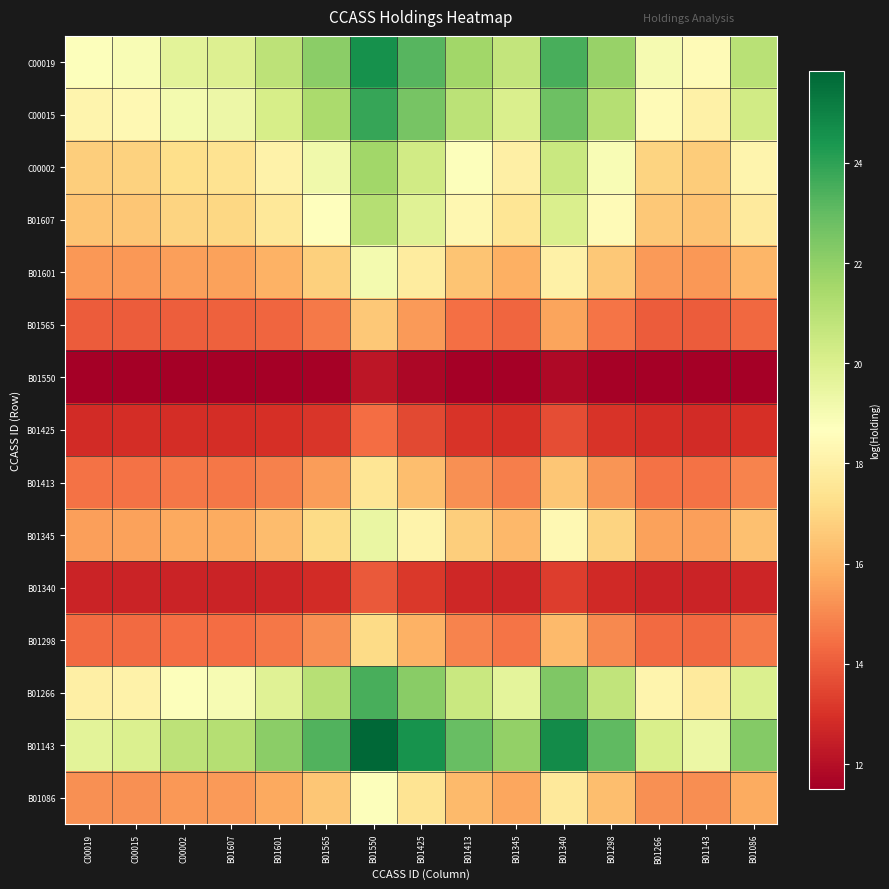

Which has a higher value, B01607 or B01298?

B01298